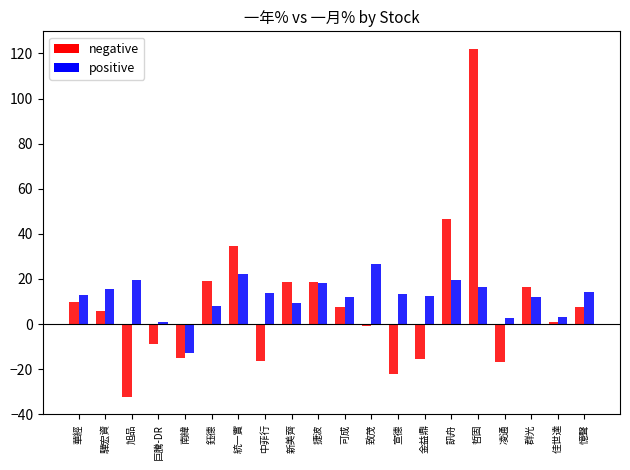

What are all the series names shown in the legend?

negative, positive